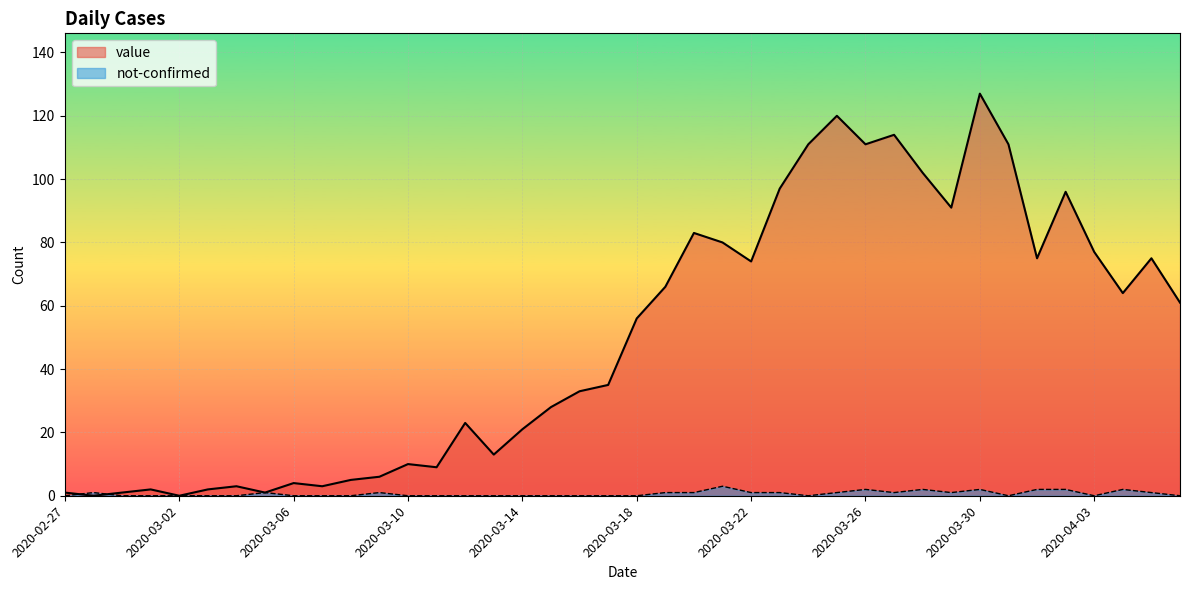

What is the difference between the second highest and minimum values in the not-confirmed series?

2